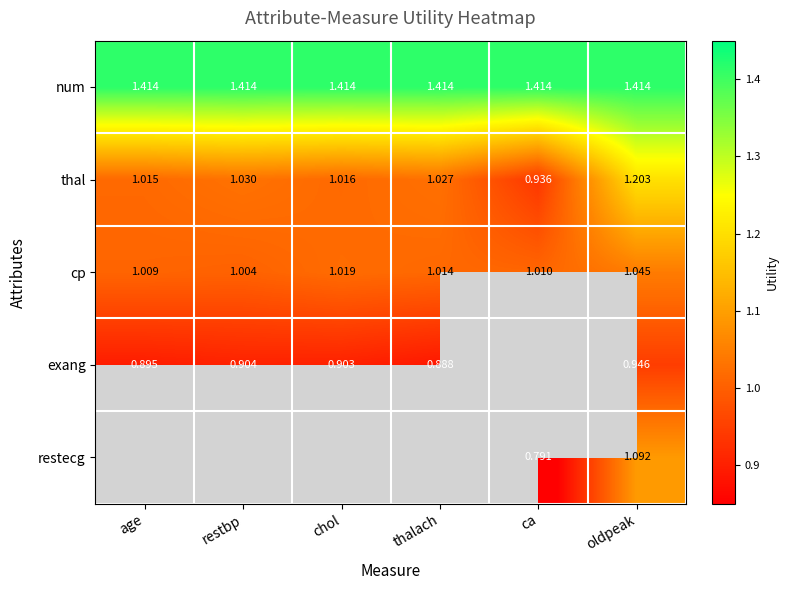

At which label is cp closest to 1?

restbp